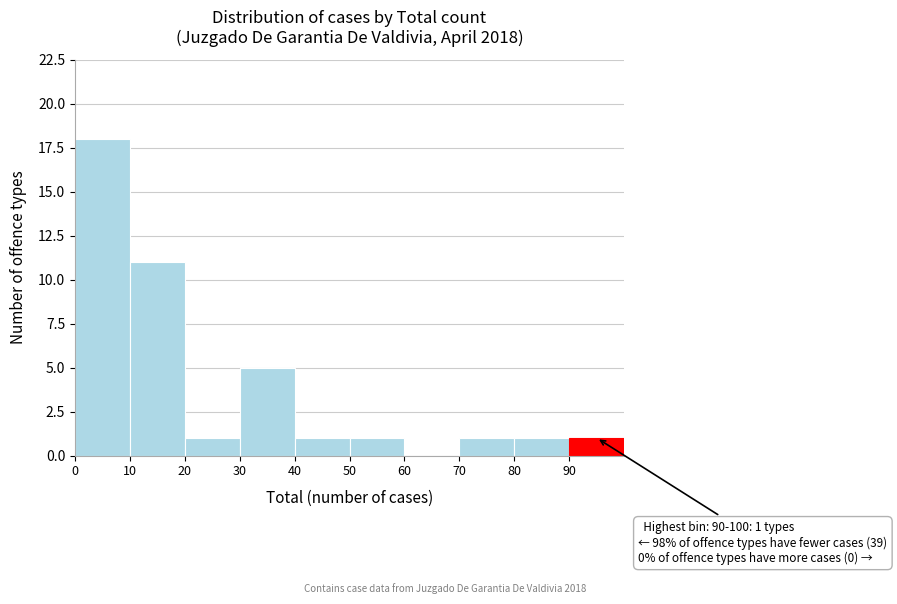

Which range on the x-axis has the tallest bar?

0 to 10